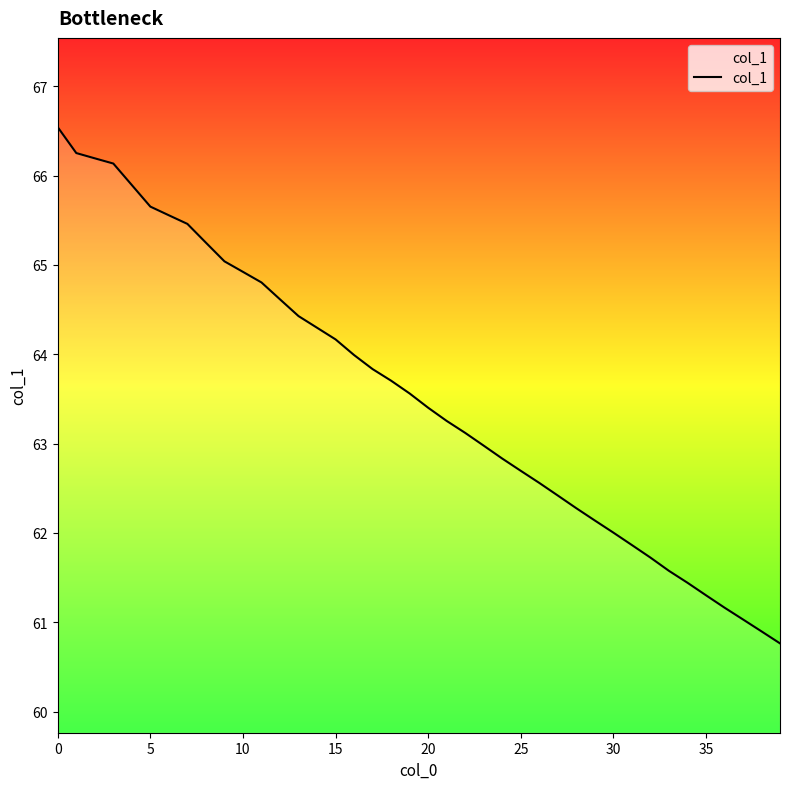

Reading right to left, extract all data points from this chart.

60.8	60.9	61.0	61.2	61.3	61.4	61.6	61.7	61.9	62.0	62.1	62.3	62.4	62.6	62.7	62.8	63.0	63.1	63.3	63.4	63.6	63.7	63.8	64.0	64.2	64.3	64.4	64.6	64.8	64.9	65.0	65.2	65.5	65.6	65.7	65.9	66.1	66.2	66.3	66.5